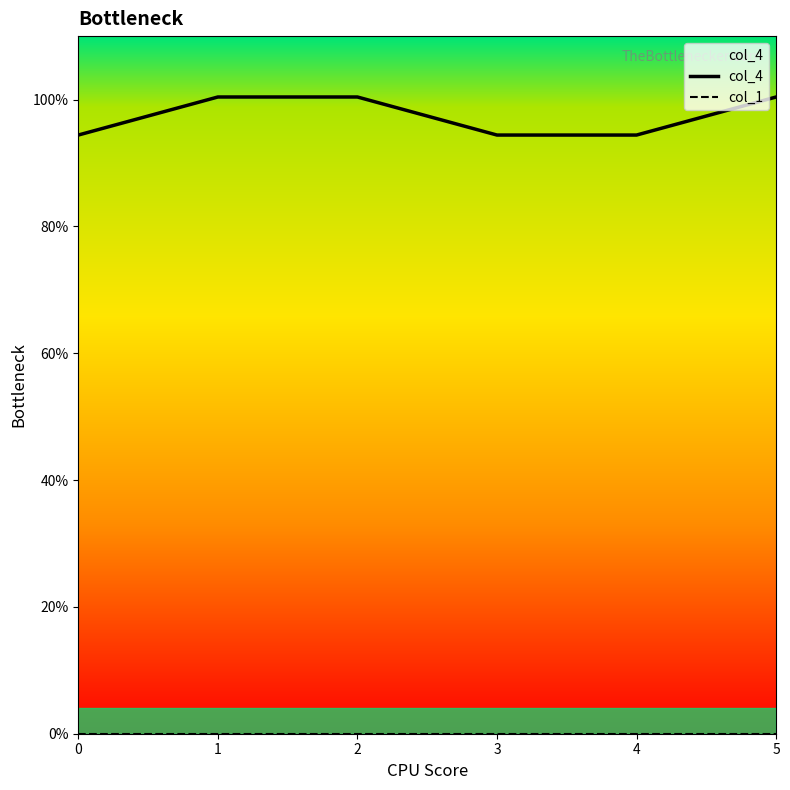

Which series has the largest total across all categories?

col_4